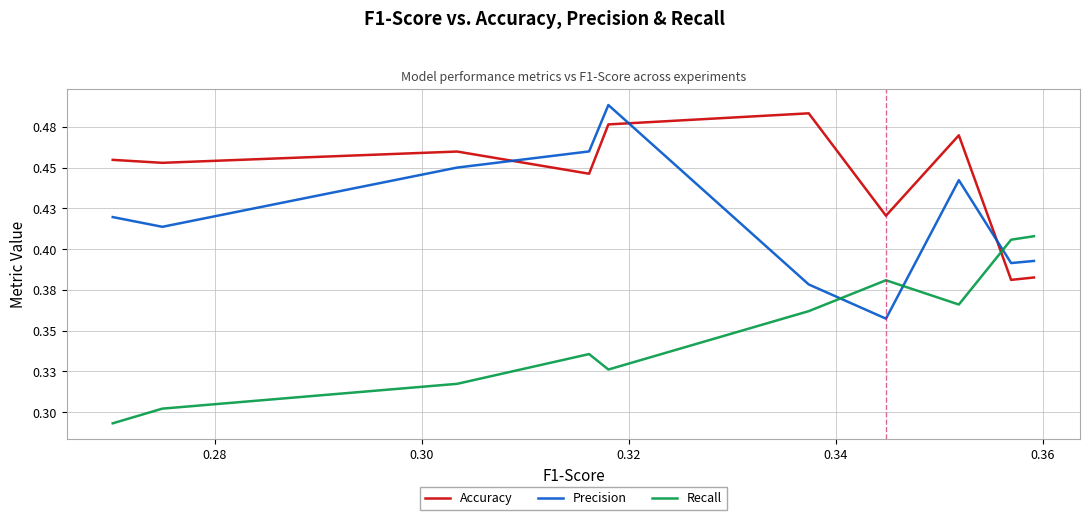

How many intersections are there between Recall and Accuracy?

1